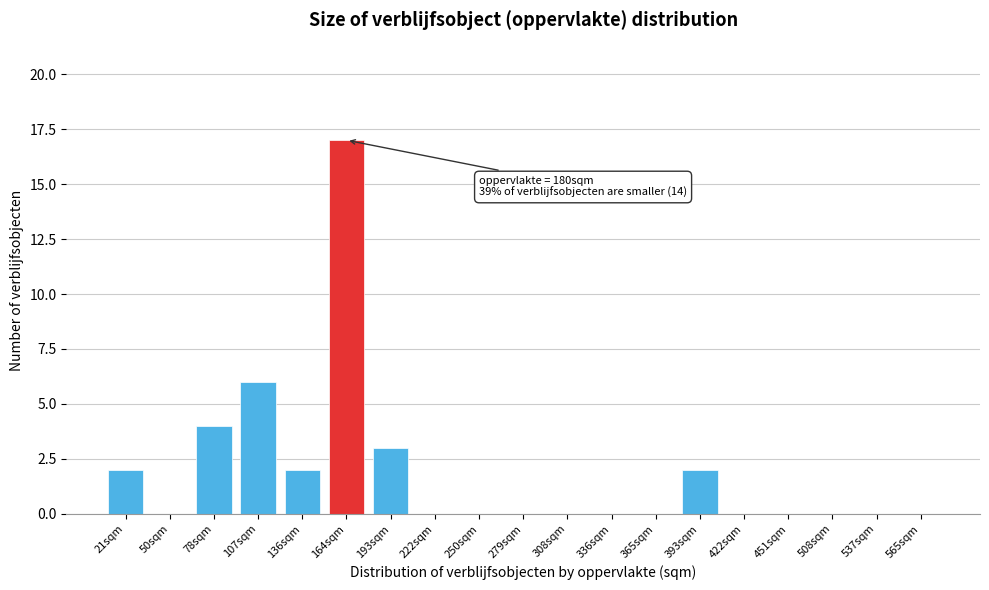

Reading left to right, what are all the values shown in this chart?

21sqm=2	50sqm=0	78sqm=4	107sqm=6	136sqm=2	164sqm=17	193sqm=3	222sqm=0	250sqm=0	279sqm=0	308sqm=0	336sqm=0	365sqm=0	393sqm=2	422sqm=0	451sqm=0	508sqm=0	537sqm=0	565sqm=0